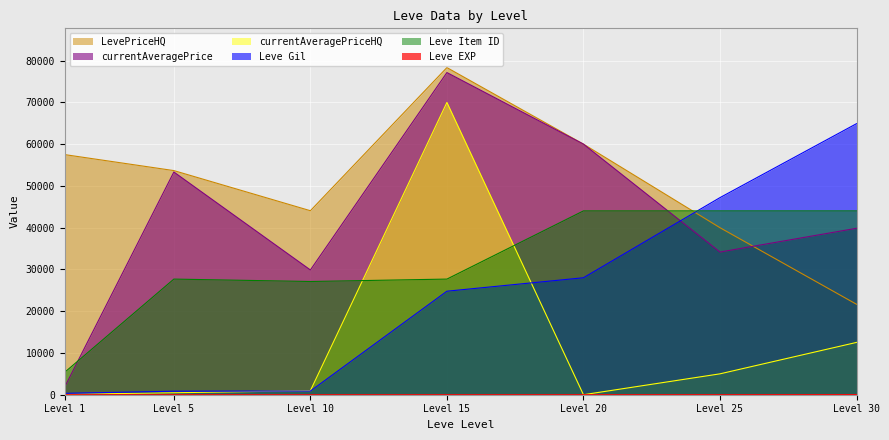

True or false: Leve Gil and currentAveragePriceHQ cross at least once.

True